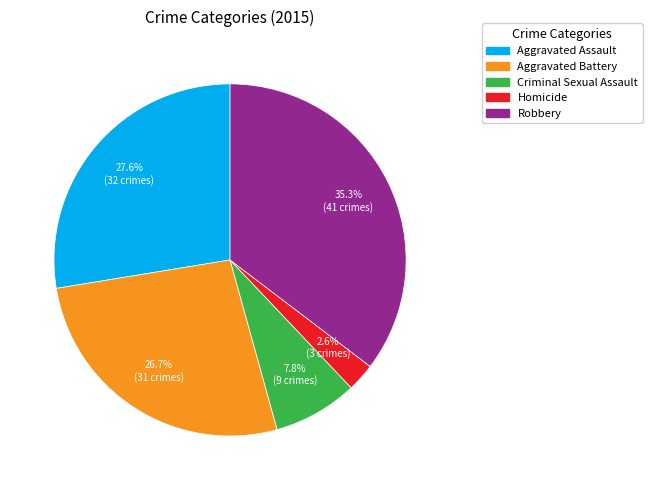

Count the number of slices in the pie.

5